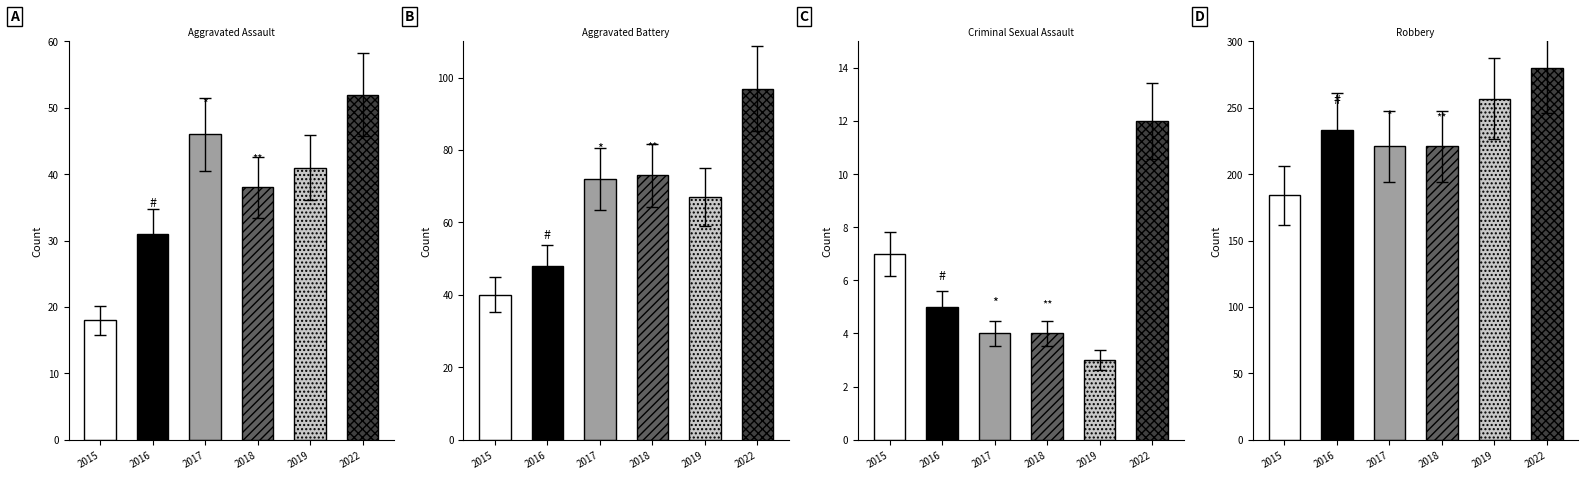

What are all the series names shown in the legend?

2015, 2016, 2017, 2018, 2019, 2022